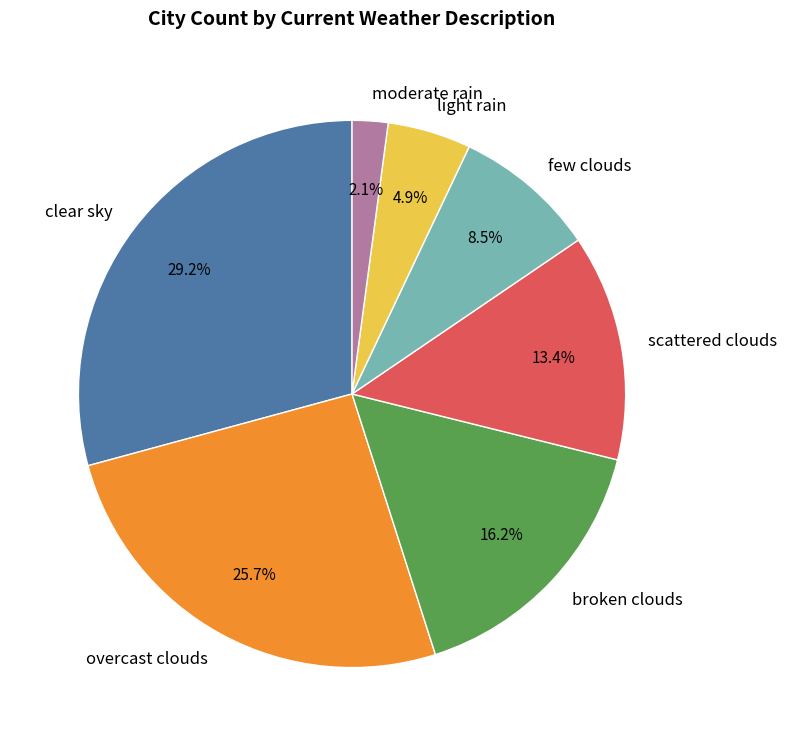

Which slice is the smallest?

moderate rain